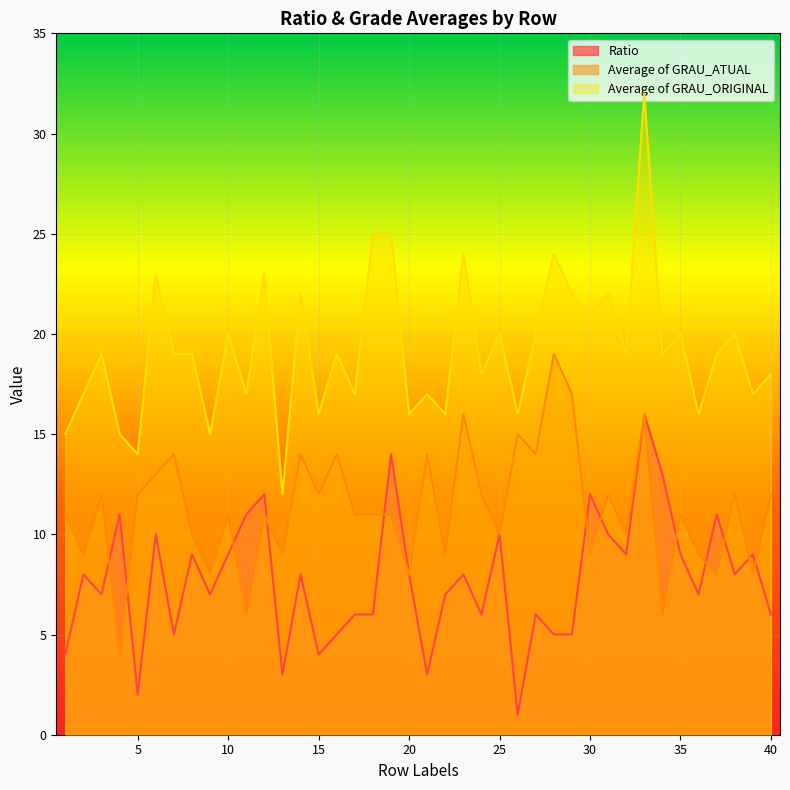

Which label corresponds to the largest value in the chart?

33